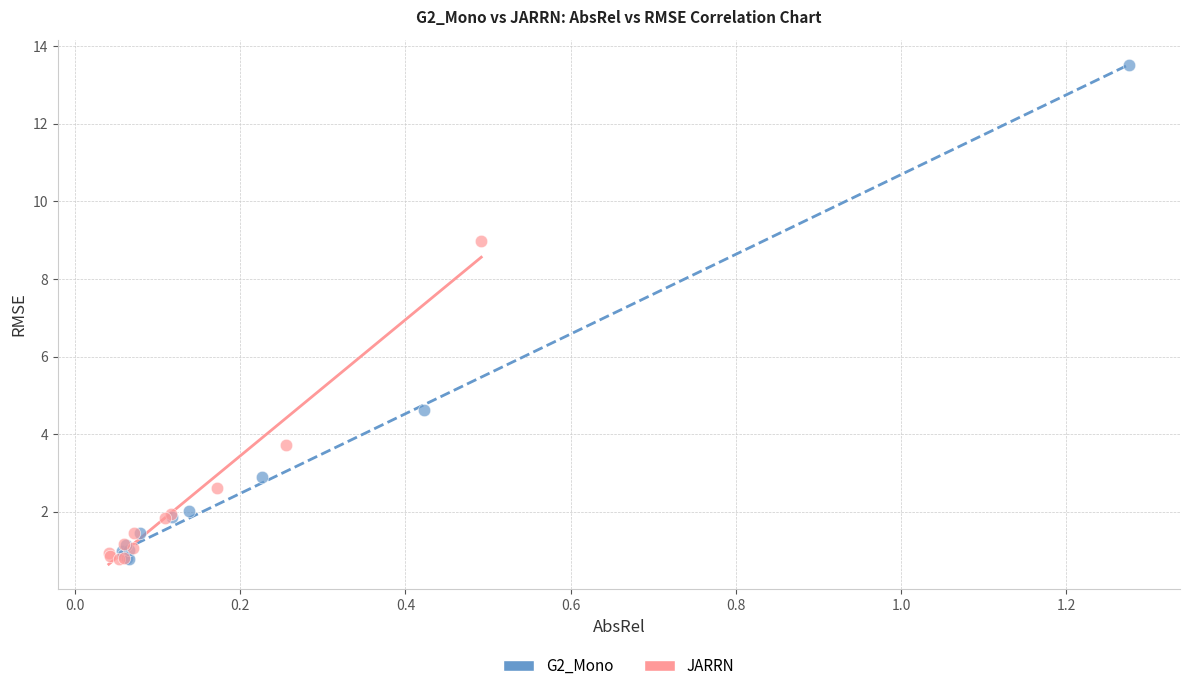

Which series contains the highest Y value?

G2_Mono